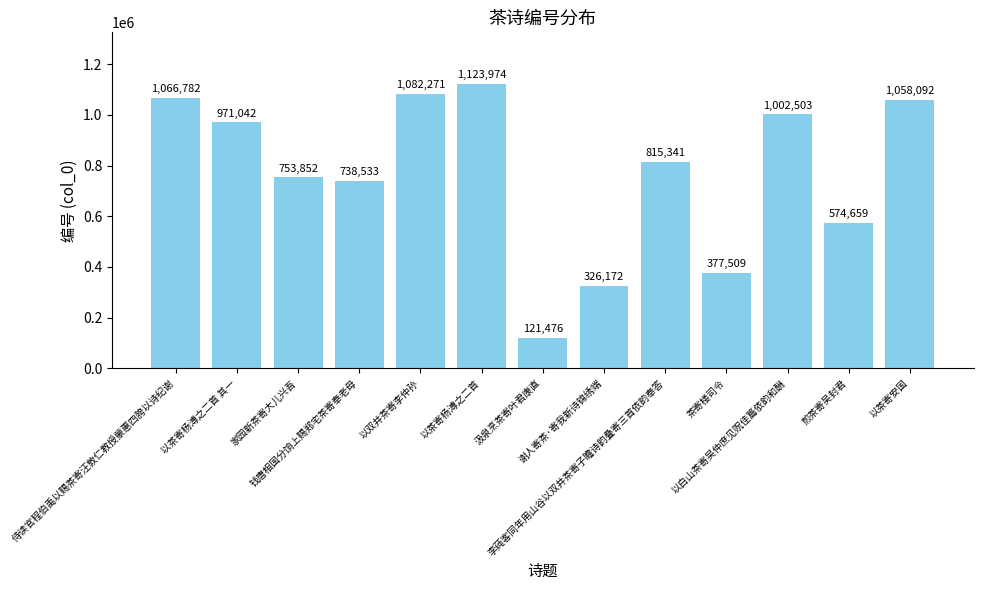

Rank the categories by value from highest to lowest.

以茶寄杨溥之二首, 以双井茶寄李仲孙, 侍读官程伯禹以赐茶寄汪敦仁教授蒙惠四胯以诗纪谢, 以茶寄安国, 以白山茶寄吴仲庶见贶佳篇依韵和酬, 以茶寄杨溥之二首 其一, 李莼客同年用山谷以双井茶寄子瞻诗韵叠寄三首依韵奉答, 家园新茶寄大儿兴吾, 钱唐相国分饷上赐郑宅茶寄奉老母, 煎茶寄吴封君, 茶寄楼司令, 谢人寄茶·寄我新诗锦绣端, 汲泉烹茶寄叶君康直